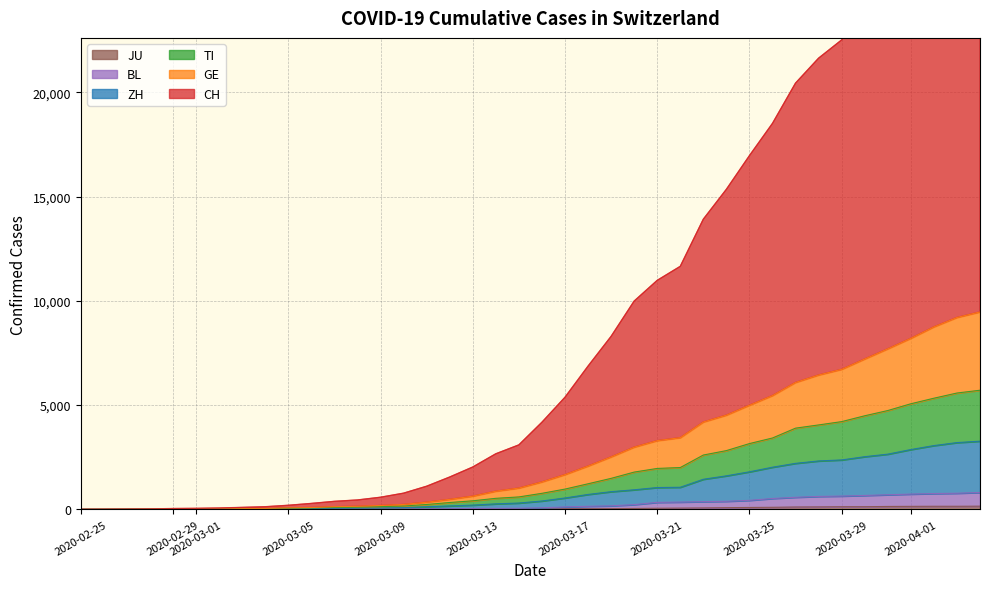

True or false: CH and JU intersect in this chart.

False